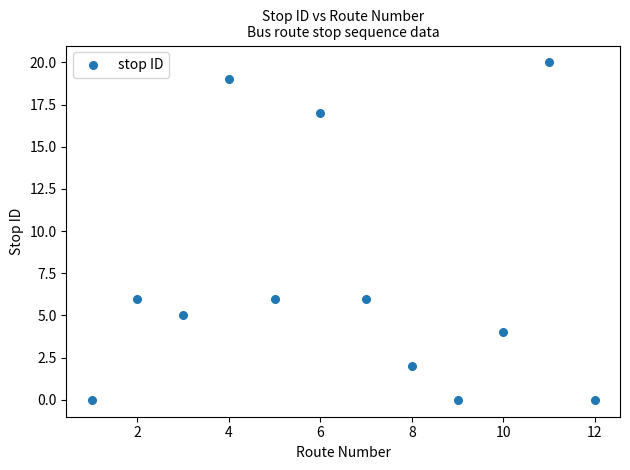

What is the average X value?

6